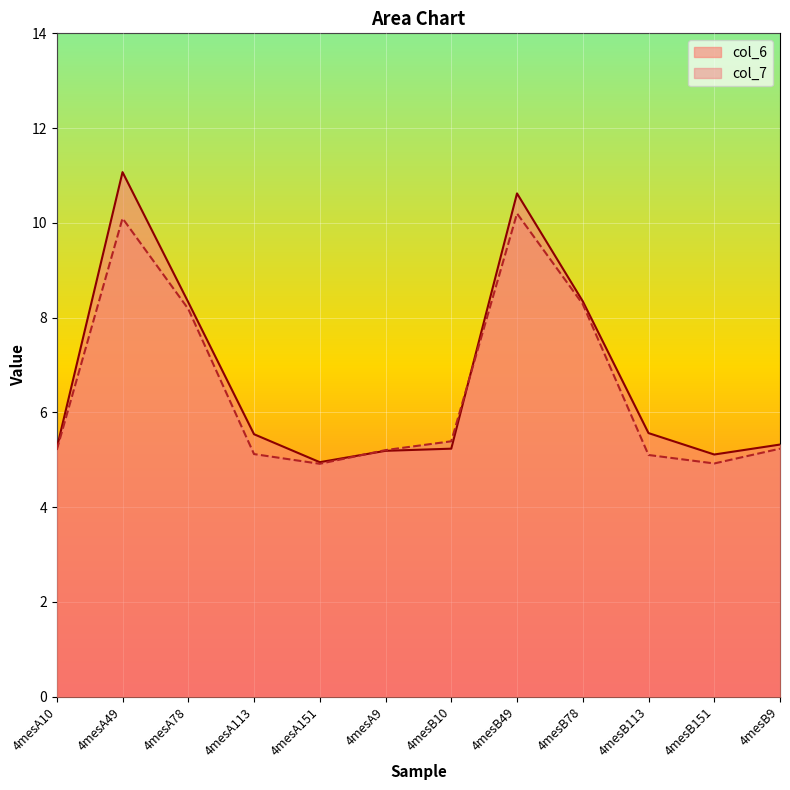

Which series has the largest range (max minus min)?

col_6